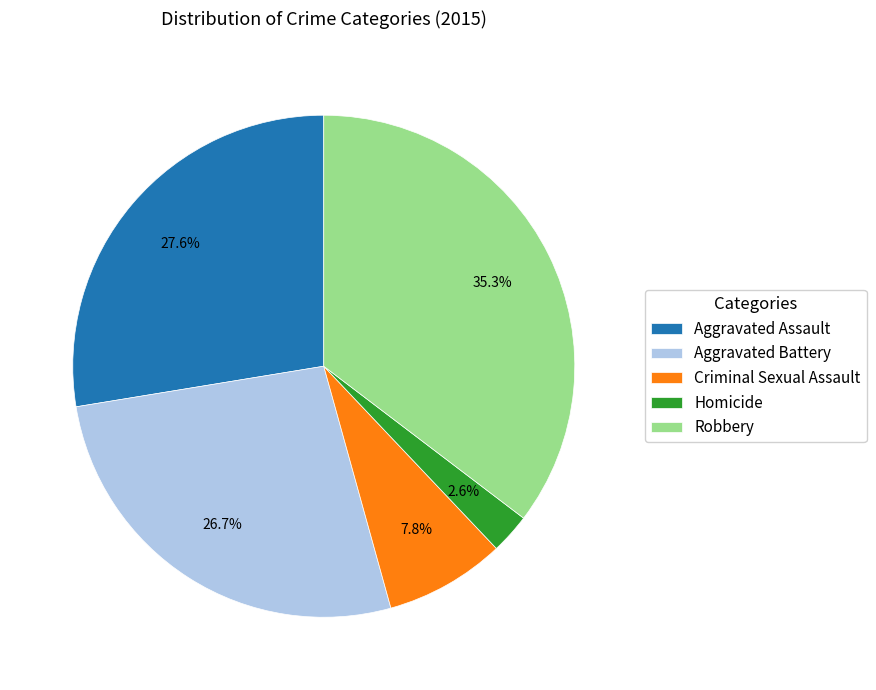

To the nearest percent, what is the average slice percentage?

20%